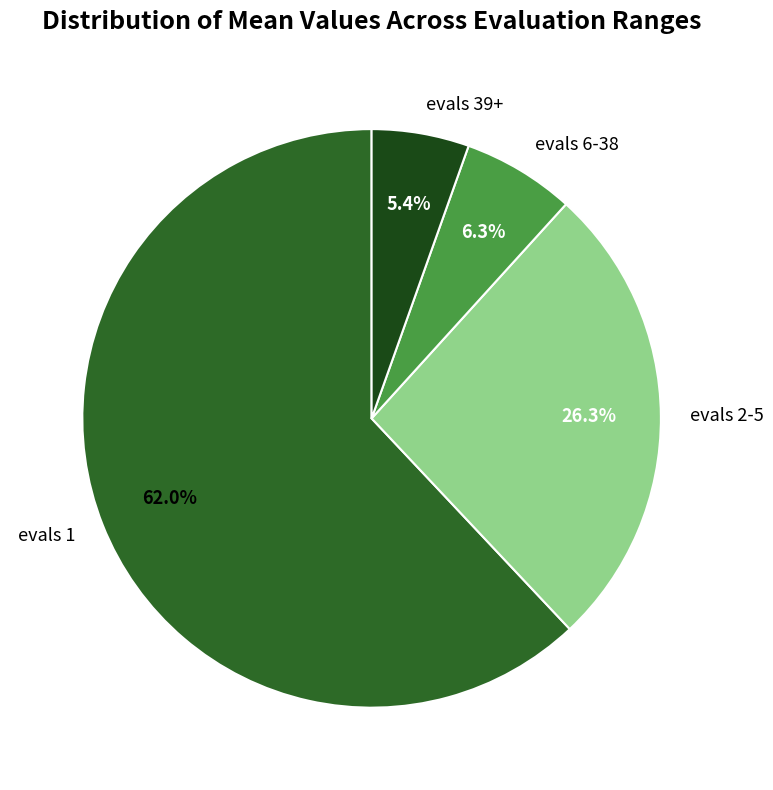

Is it true that evals 1 is 62% of the pie?

True